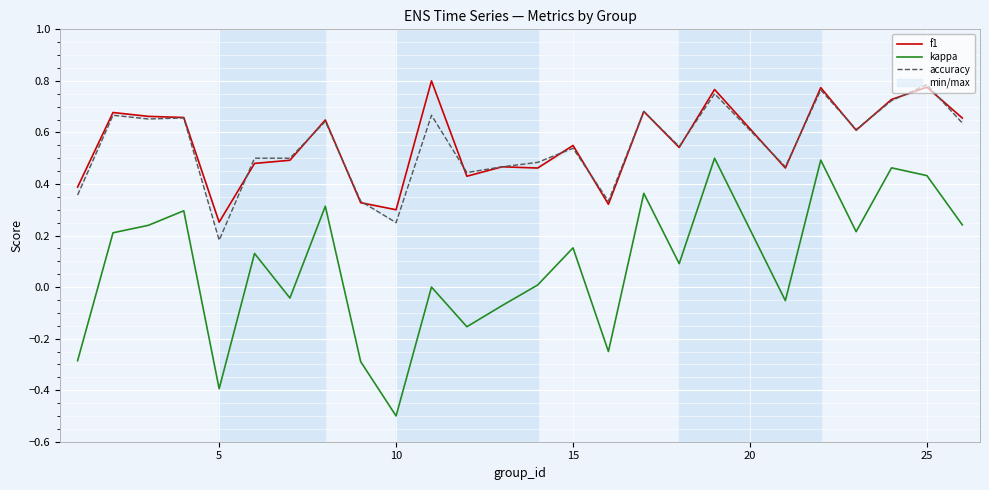

What is the lowest value of the kappa series?

-0.5